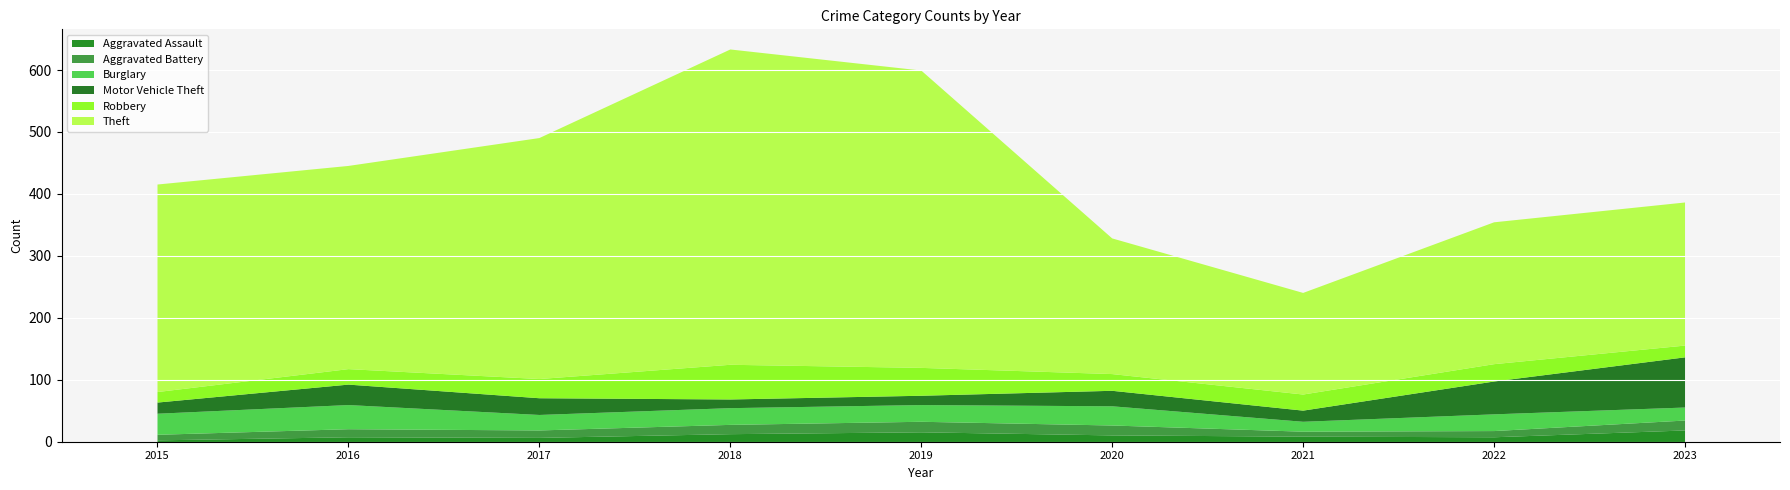

Reading left to right, what are all the values shown in this chart?

Aggravated Assault: 3	8	7	13	16	11	9	8	19
Aggravated Battery: 9	13	12	15	17	16	8	10	16
Burglary: 34	39	25	27	27	31	16	27	21
Motor Vehicle Theft: 18	33	27	14	15	25	18	53	81
Robbery: 17	25	31	56	45	27	26	28	19
Theft: 335	328	389	509	480	219	164	229	231